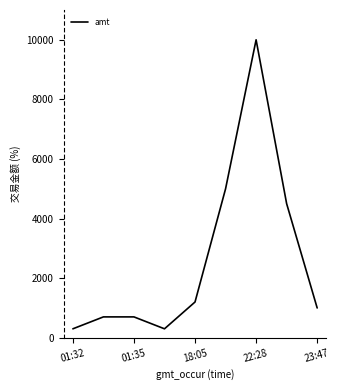

What is the difference between the maximum and minimum values?

9700